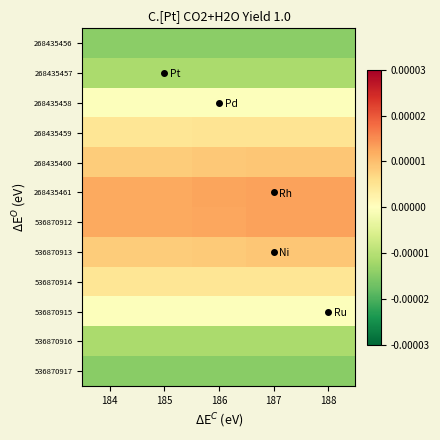

Which has a higher value, 187 or 186?

187